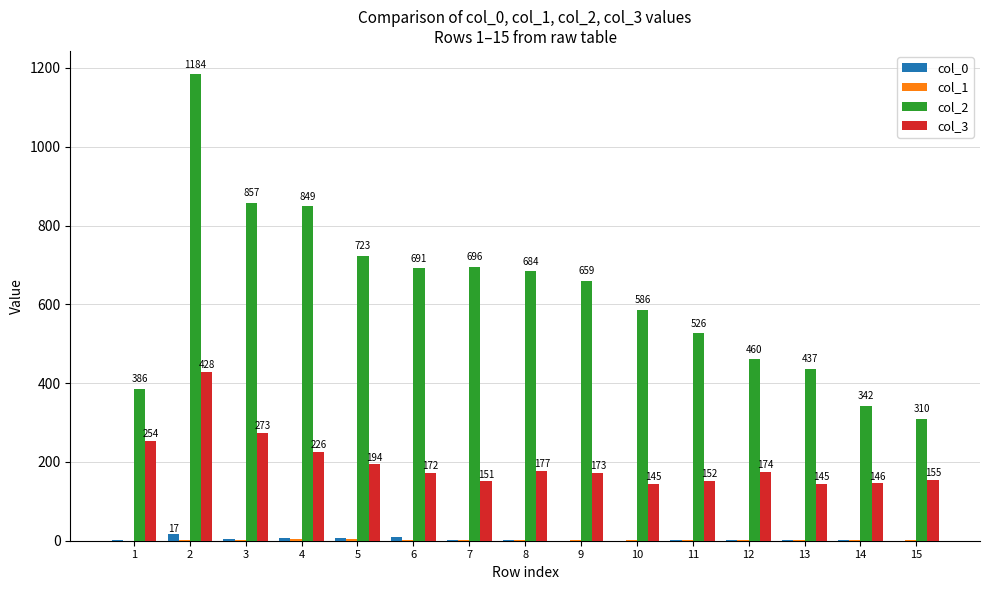

Which series has the largest total across all categories?

col_2